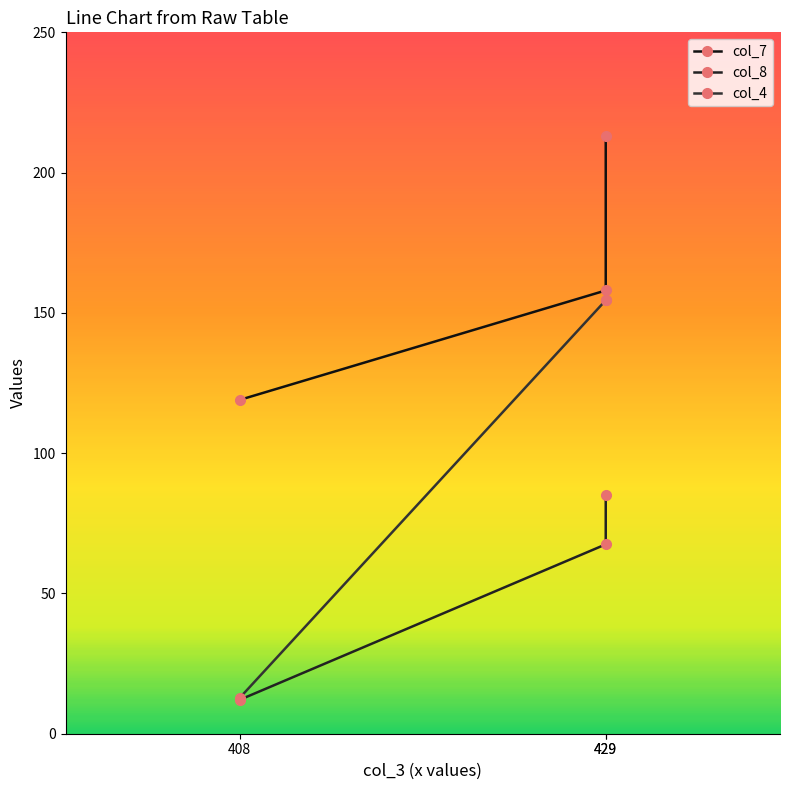

Which label corresponds to the smallest value in the chart?

408